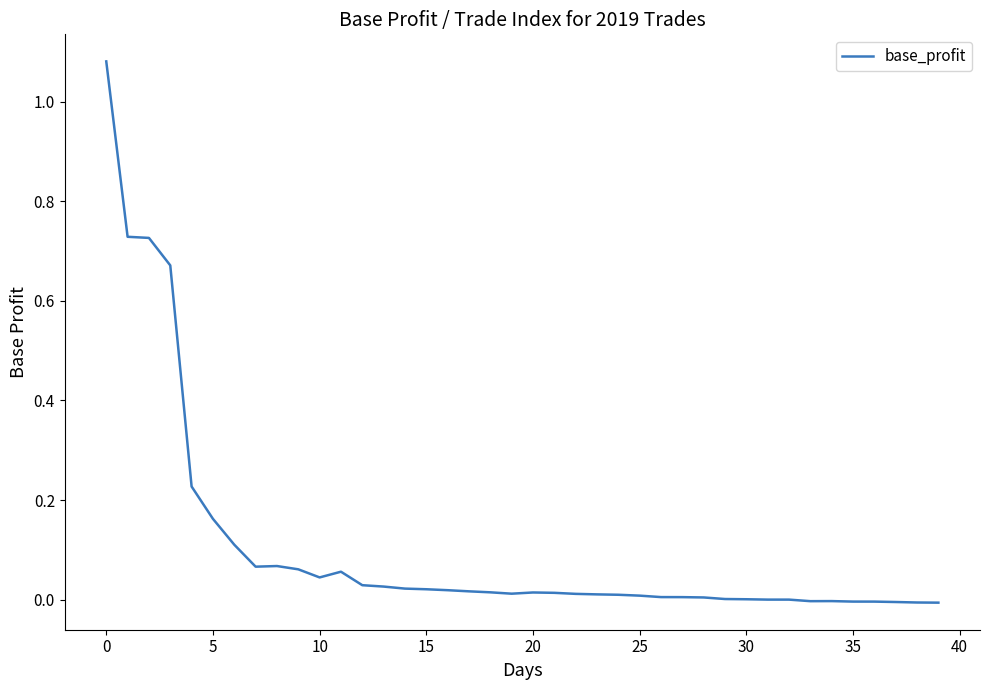

At which category does the chart reach its minimum across all series?

39